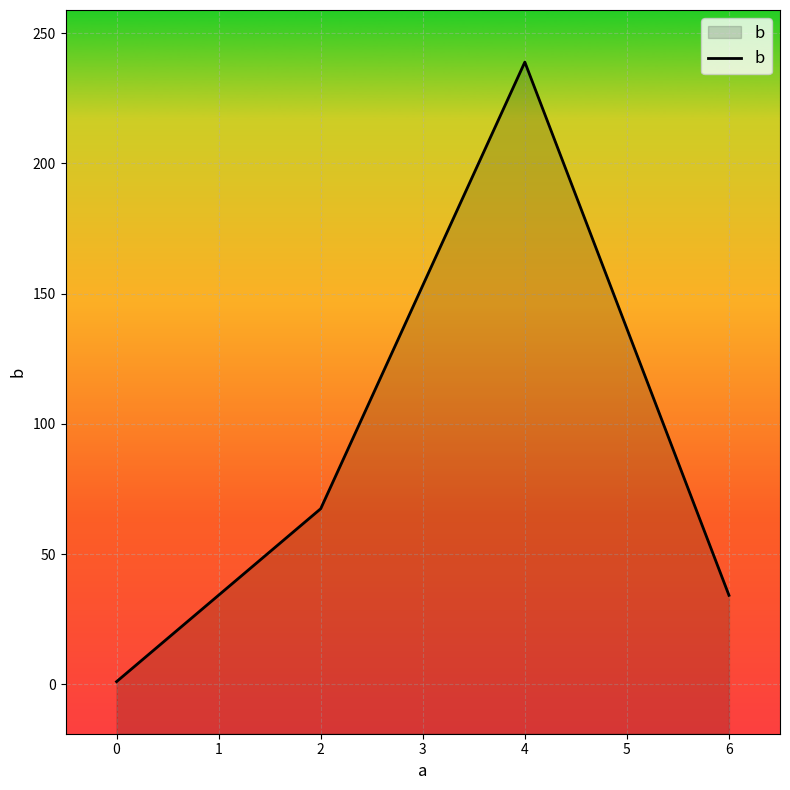

What is the average value?

85.3